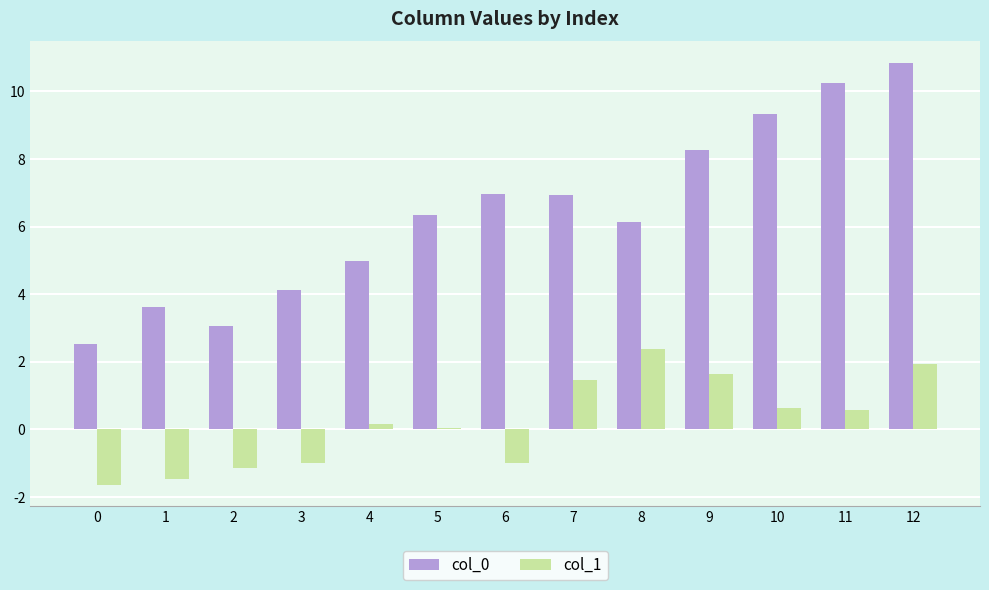

How many data points in col_0 are above 6?

8